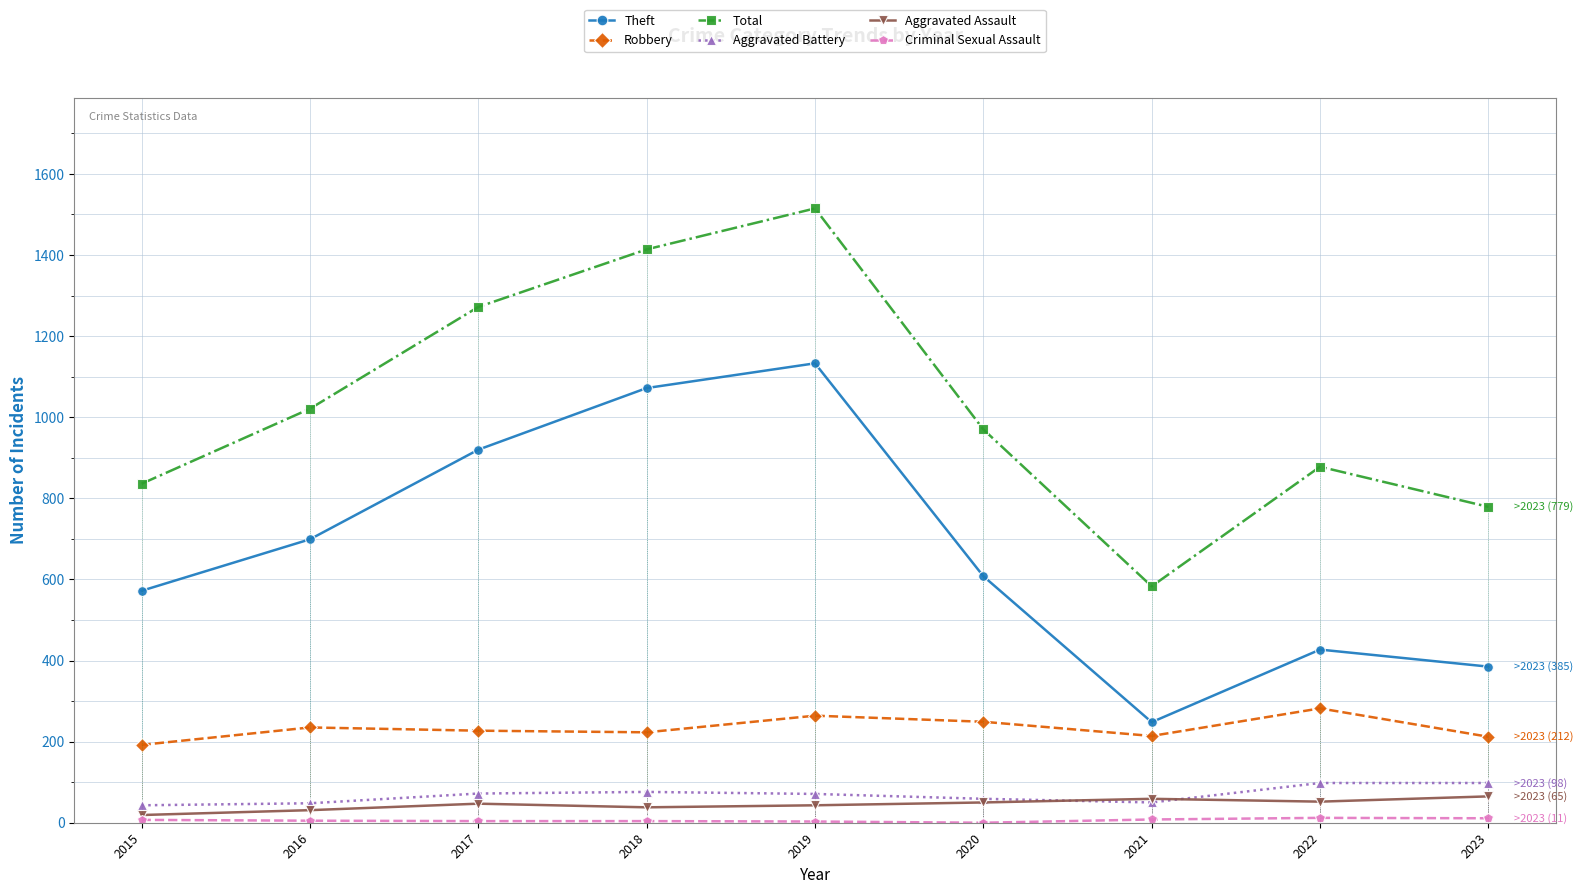

Rank the series by their maximum value, from lowest to highest.

Criminal Sexual Assault, Aggravated Assault, Aggravated Battery, Robbery, Theft, Total